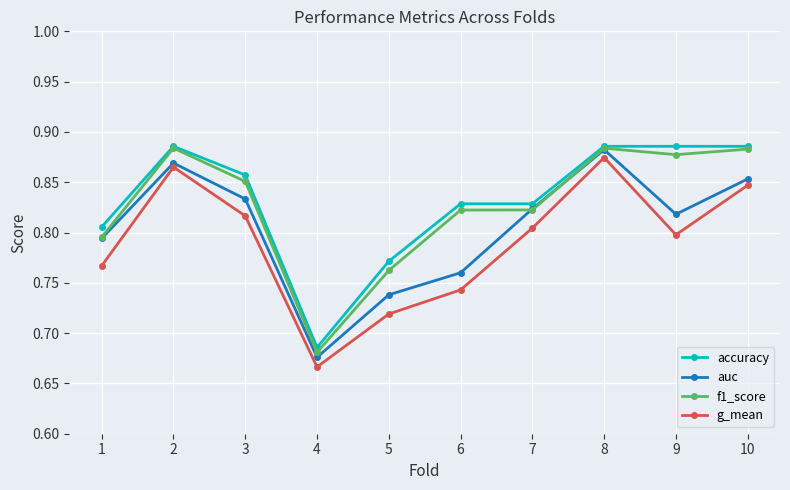

True or false: auc and accuracy intersect in this chart.

False